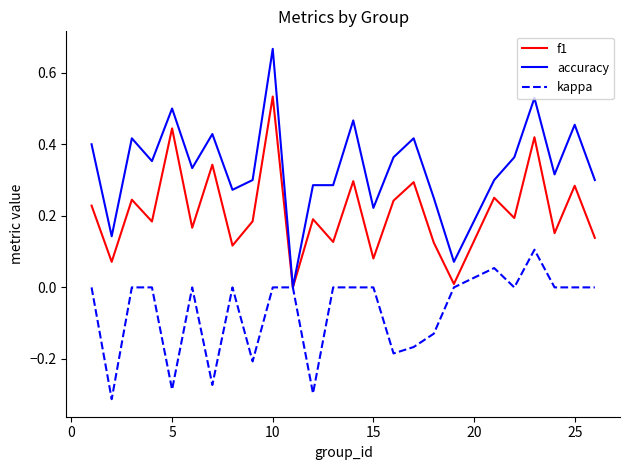

Which series has the largest total across all categories?

accuracy